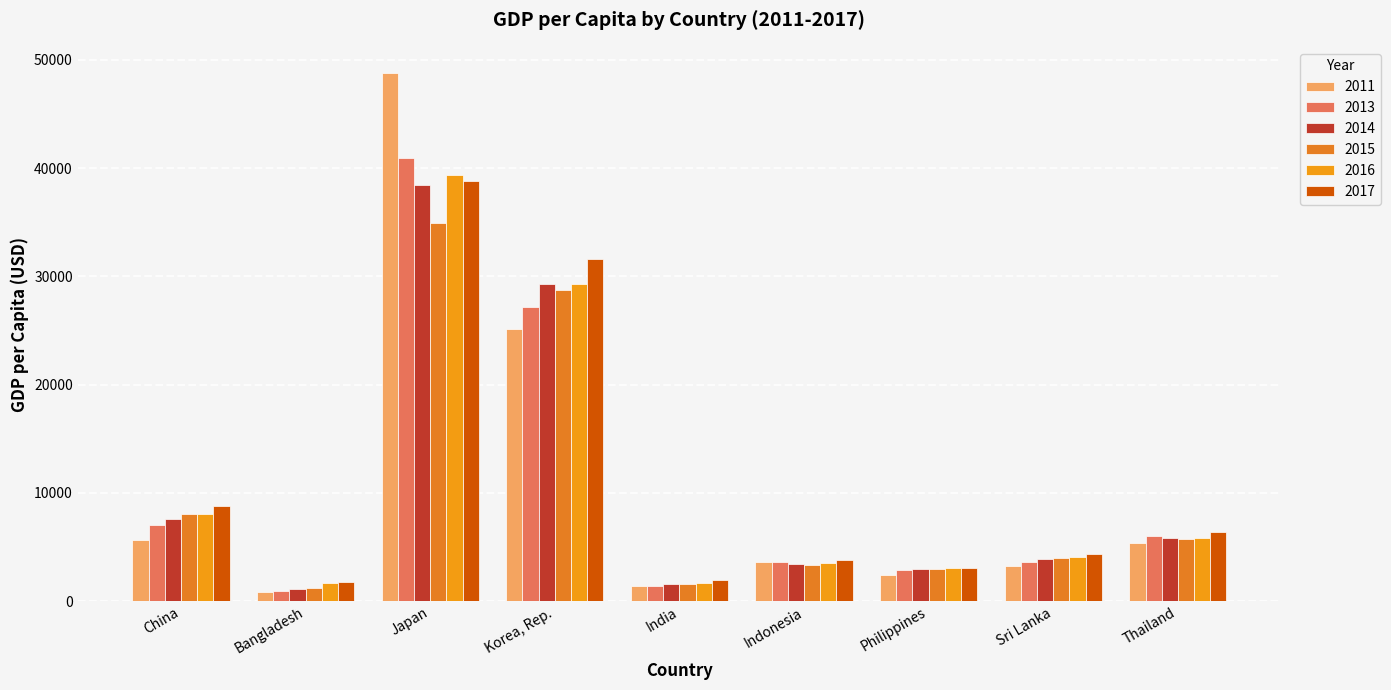

What is the value of the 2013 bar at the 9th from the left?

6041.1